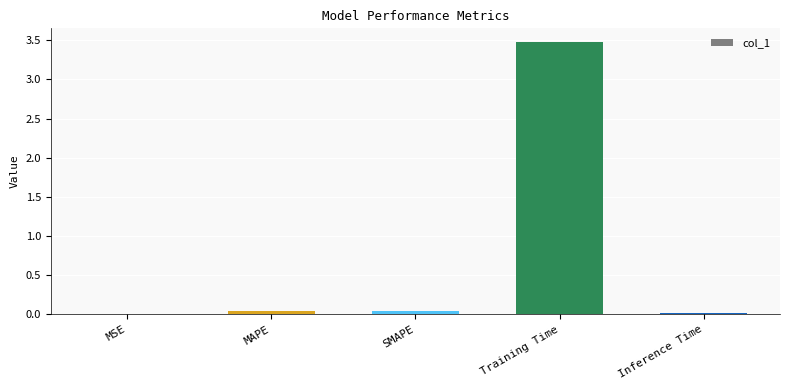

The chart shows a value of 0.0 at MSE. True or false?

True